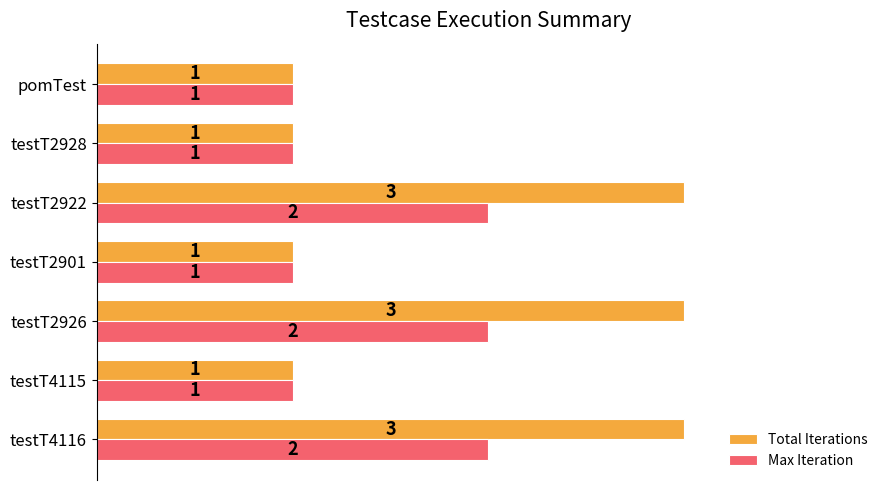

At how many categories does at least one series exceed 2?

3